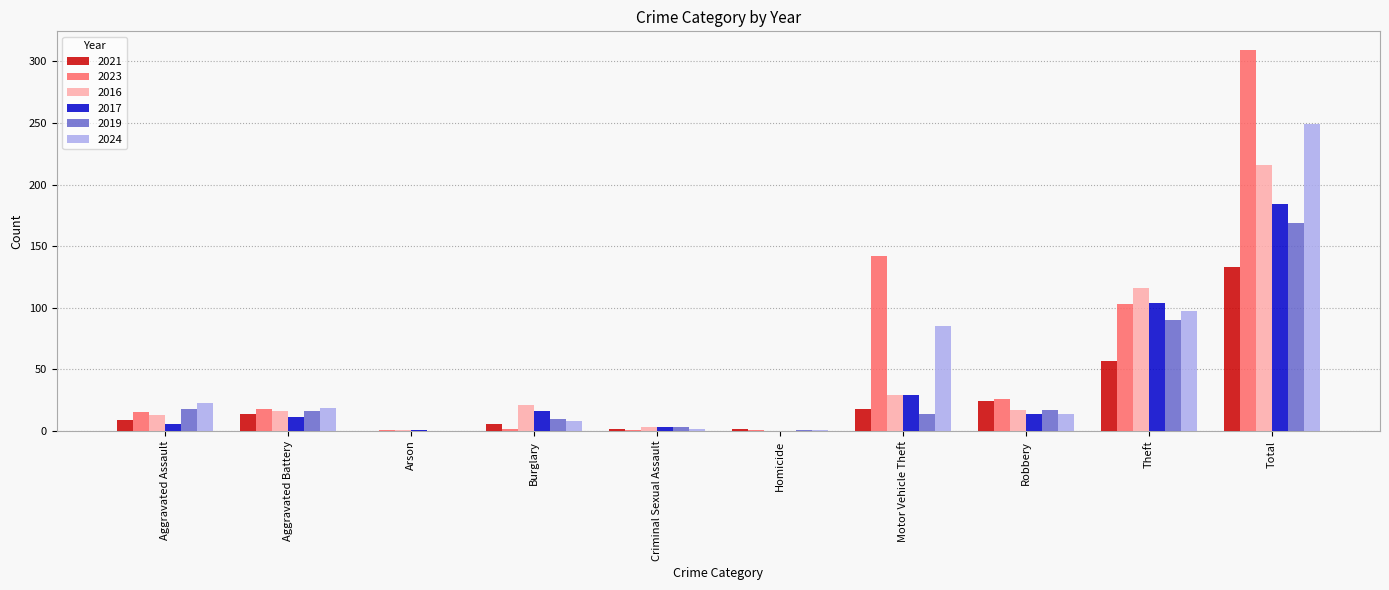

True or false: 2024 has a value of 97 at Theft.

True